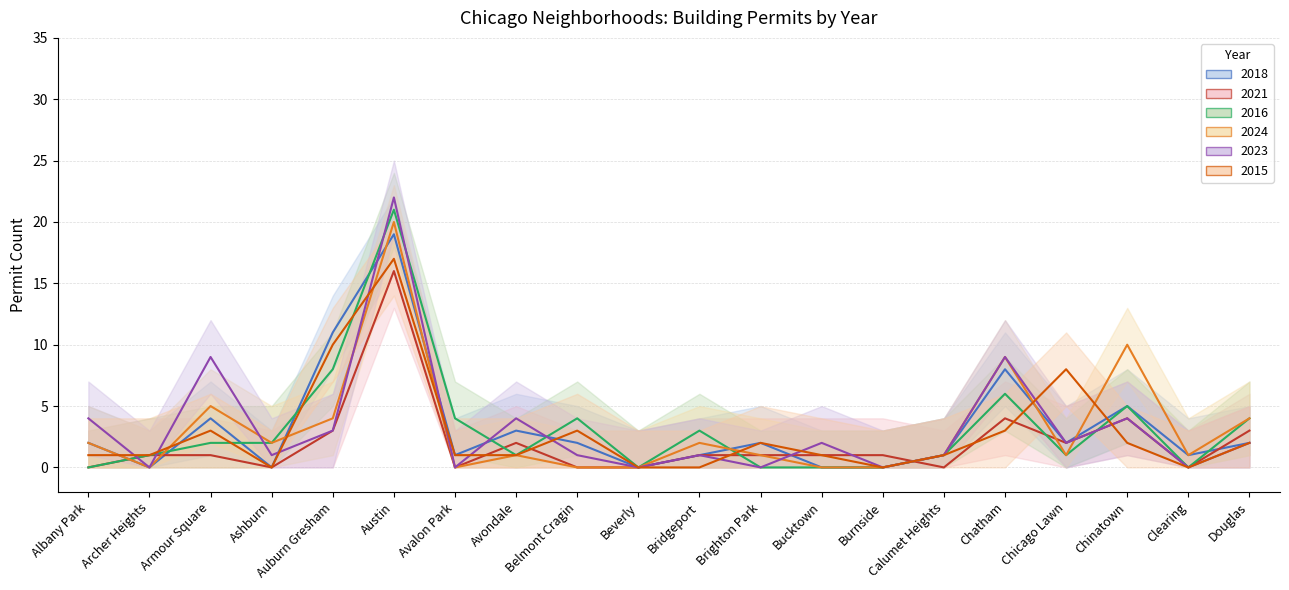

Where is 2023 nearest to the value 11?

Armour Square